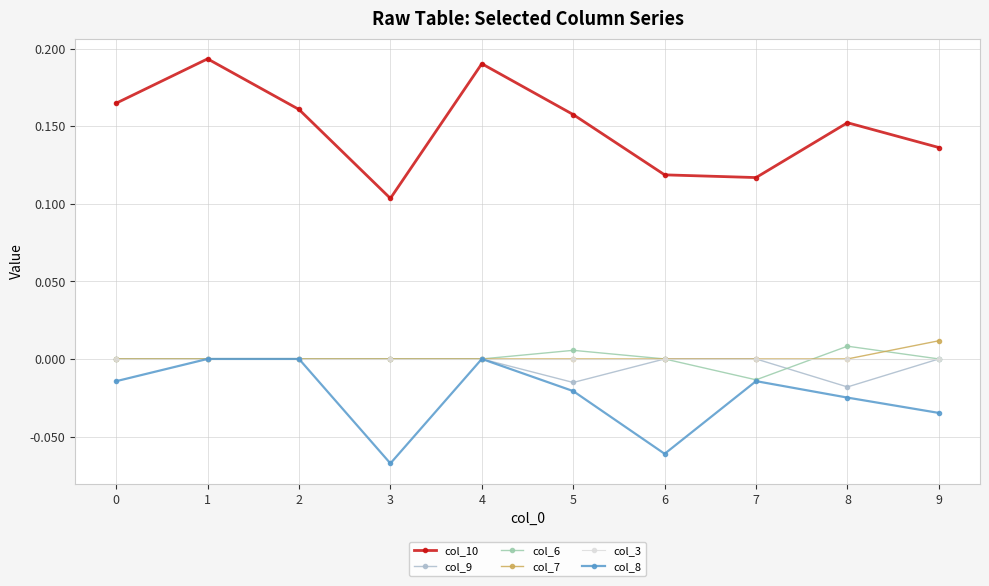

How many interior local valleys does the col_8 series have?

2